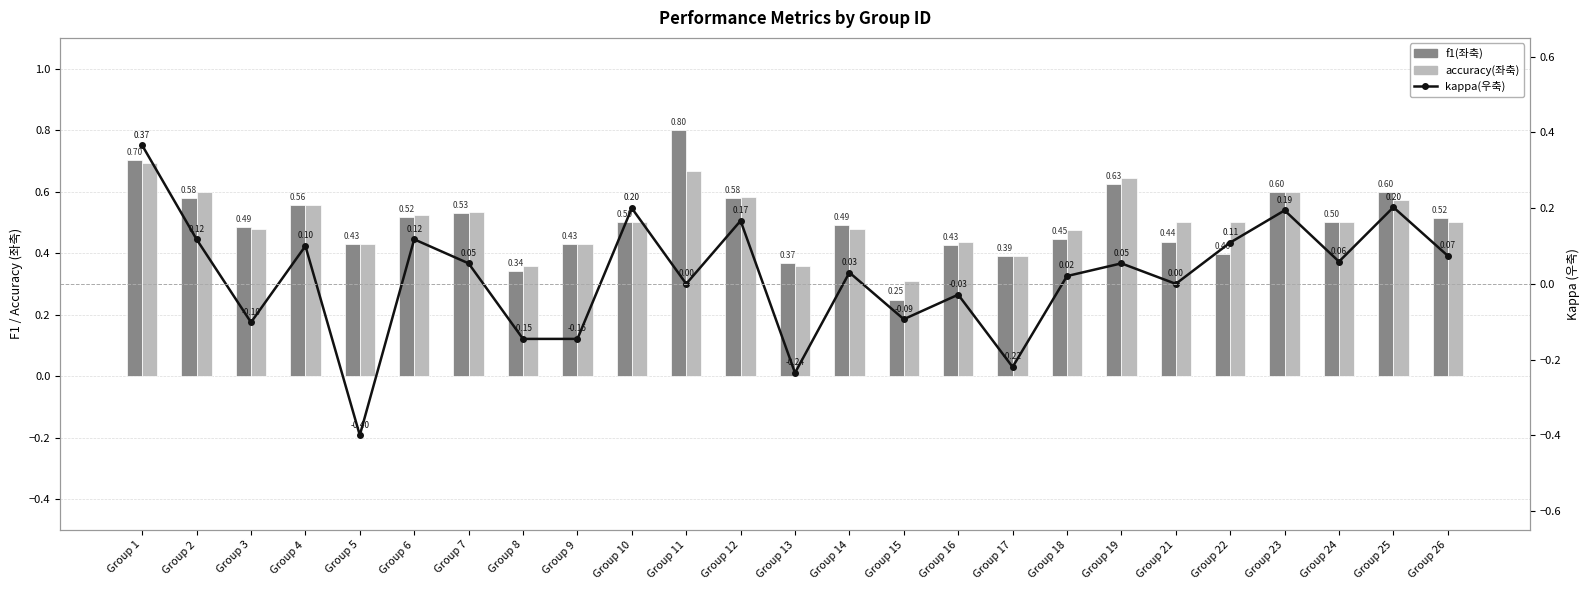

Between Group 17 and Group 25, which series saw the biggest shift?

kappa